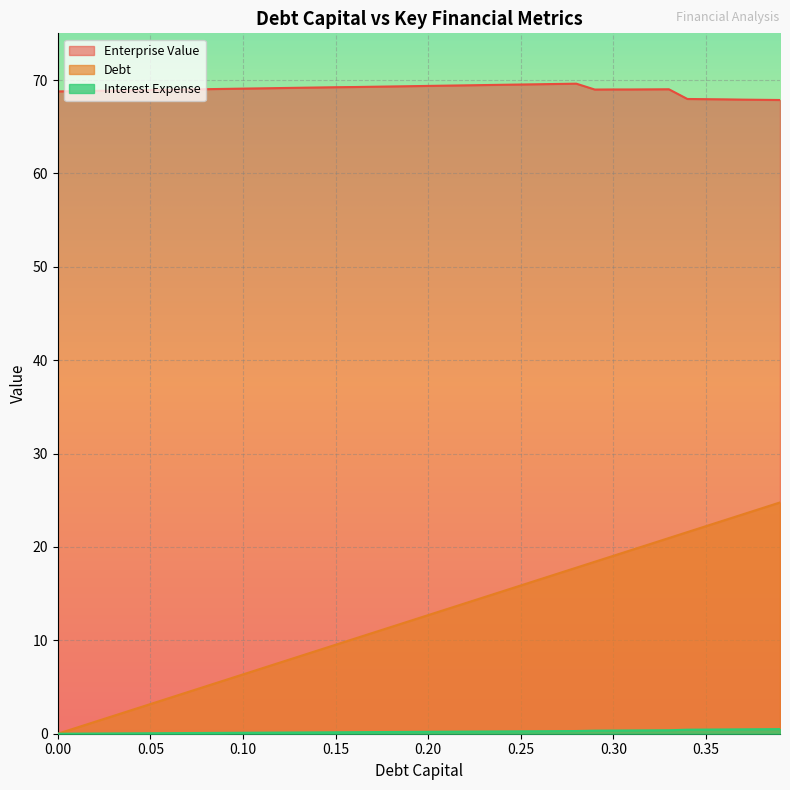

What is the spread (max minus min) of values at 0.18?

69.1